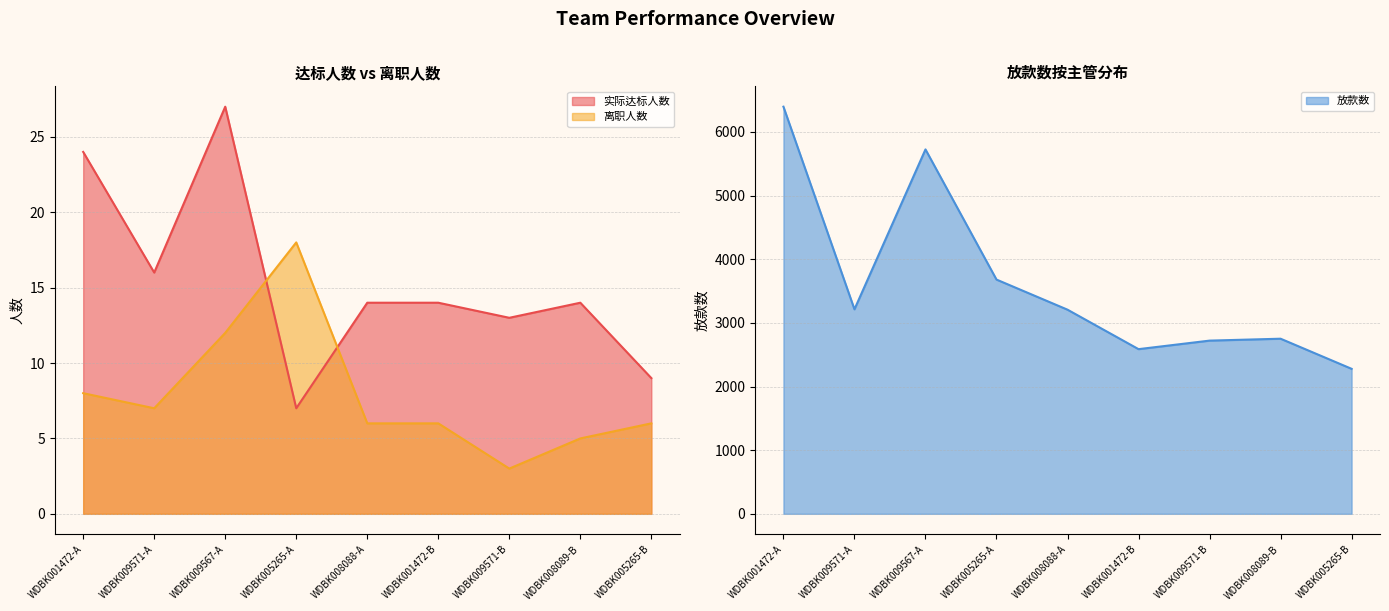

Reading right to left, list all the values displayed in this chart.

实际达标人数: WDBK005265-B=9	WDBK008089-B=14	WDBK009571-B=13	WDBK001472-B=14	WDBK008088-A=14	WDBK005265-A=7	WDBK009567-A=27	WDBK009571-A=16	WDBK001472-A=24
离职人数: WDBK005265-B=6	WDBK008089-B=5	WDBK009571-B=3	WDBK001472-B=6	WDBK008088-A=6	WDBK005265-A=18	WDBK009567-A=12	WDBK009571-A=7	WDBK001472-A=8
放款数: WDBK005265-B=2278	WDBK008089-B=2751	WDBK009571-B=2721	WDBK001472-B=2587	WDBK008088-A=3207	WDBK005265-A=3680	WDBK009567-A=5725	WDBK009571-A=3213	WDBK001472-A=6396